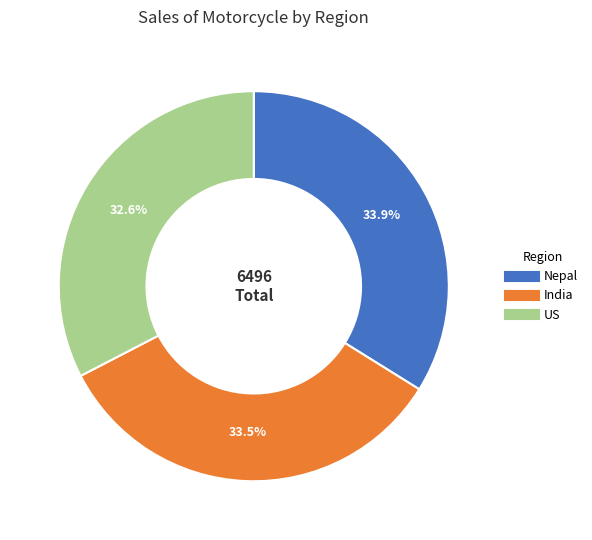

What is the smallest slice in the pie chart?

US